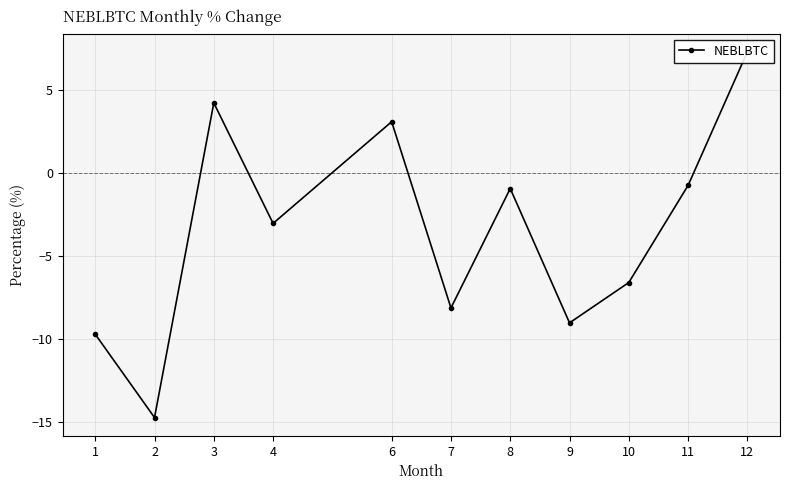

Reading left to right, list all the values displayed in this chart.

-9.7	-14.7	4.2	-3.0	3.1	-8.1	-0.9	-9.0	-6.6	-0.8	7.3